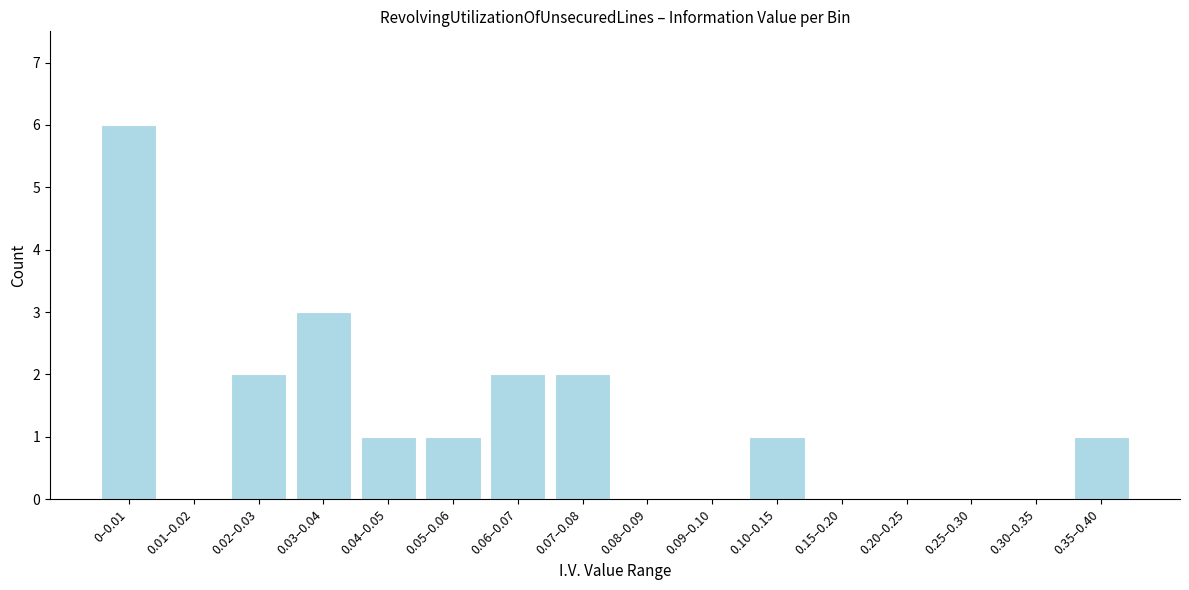

Reading left to right, extract all data points from this chart.

0–0.01=6	0.01–0.02=0	0.02–0.03=2	0.03–0.04=3	0.04–0.05=1	0.05–0.06=1	0.06–0.07=2	0.07–0.08=2	0.08–0.09=0	0.09–0.10=0	0.10–0.15=1	0.15–0.20=0	0.20–0.25=0	0.25–0.30=0	0.30–0.35=0	0.35–0.40=1